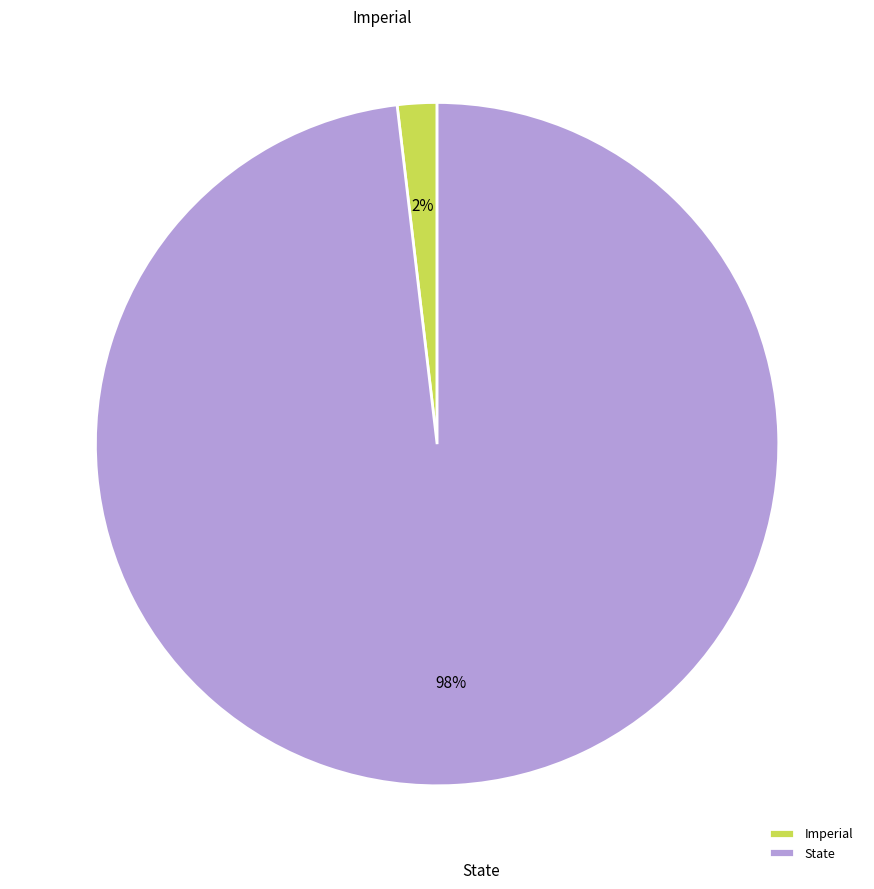

To the nearest percent, what percentage of the pie is Imperial?

2%